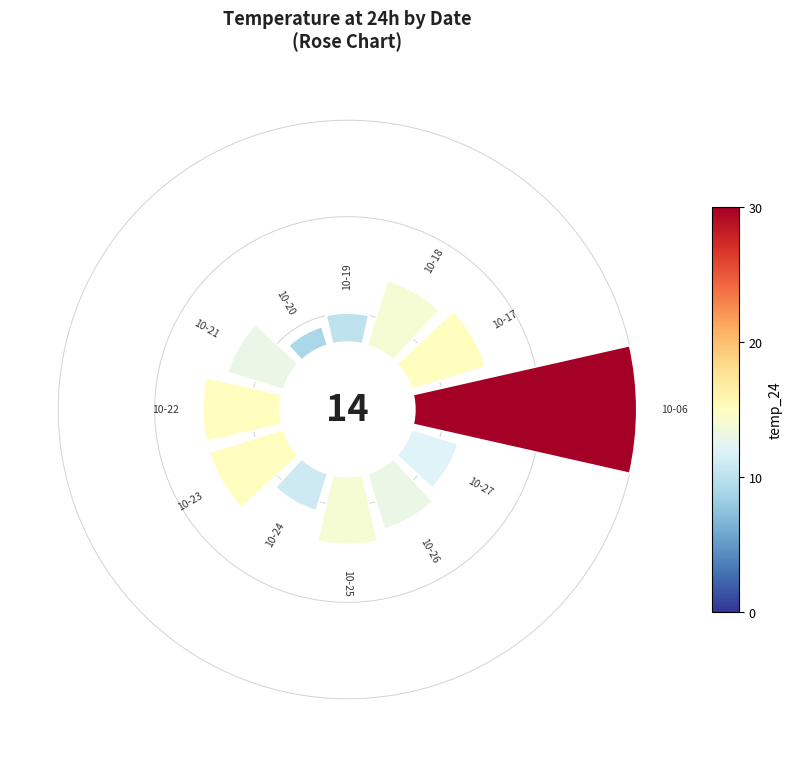

Are the bars horizontal?

No